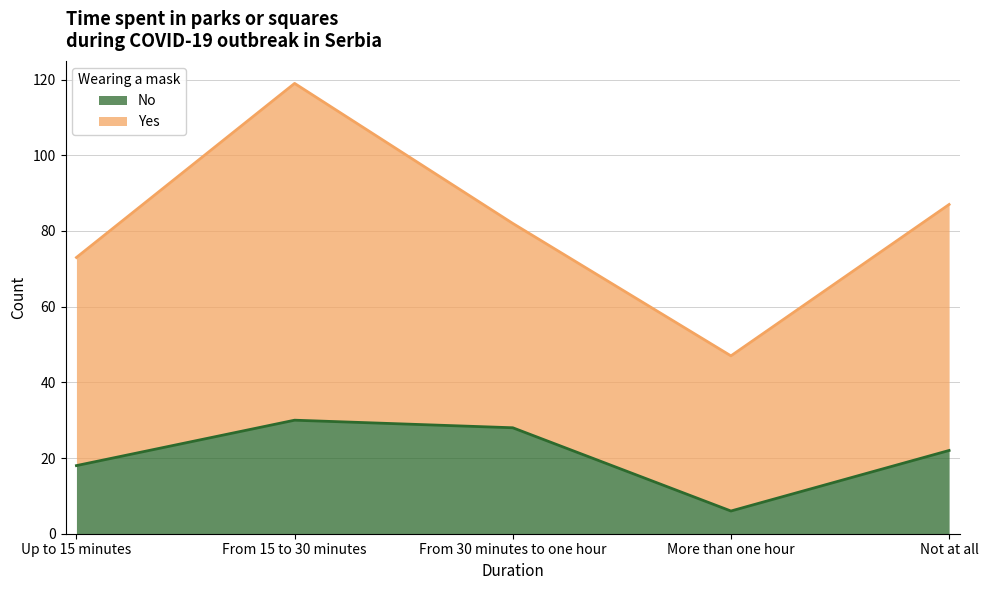

What is the lowest value of the No series?

6